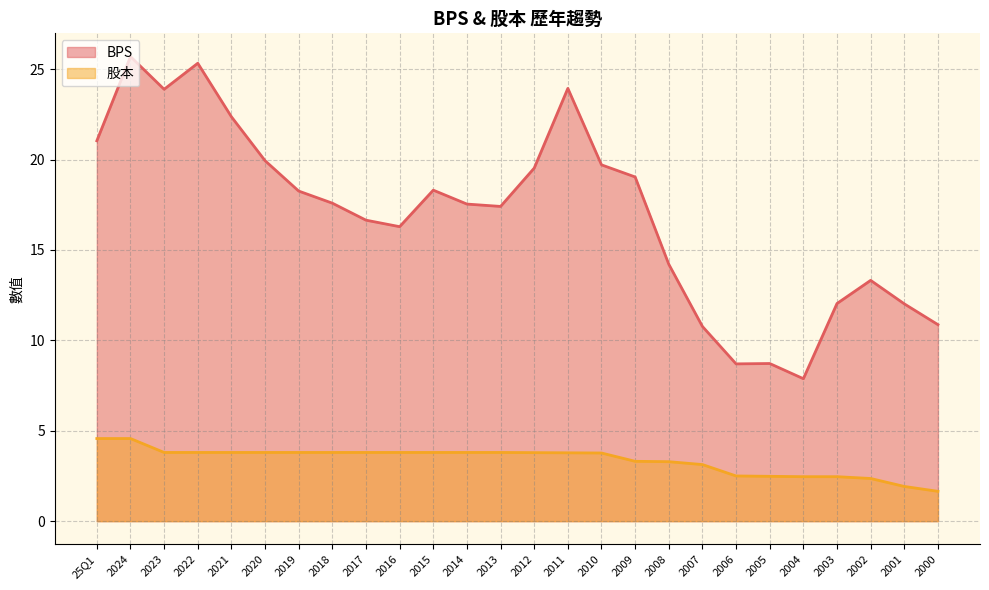

What is the lowest value of the BPS series?

7.9